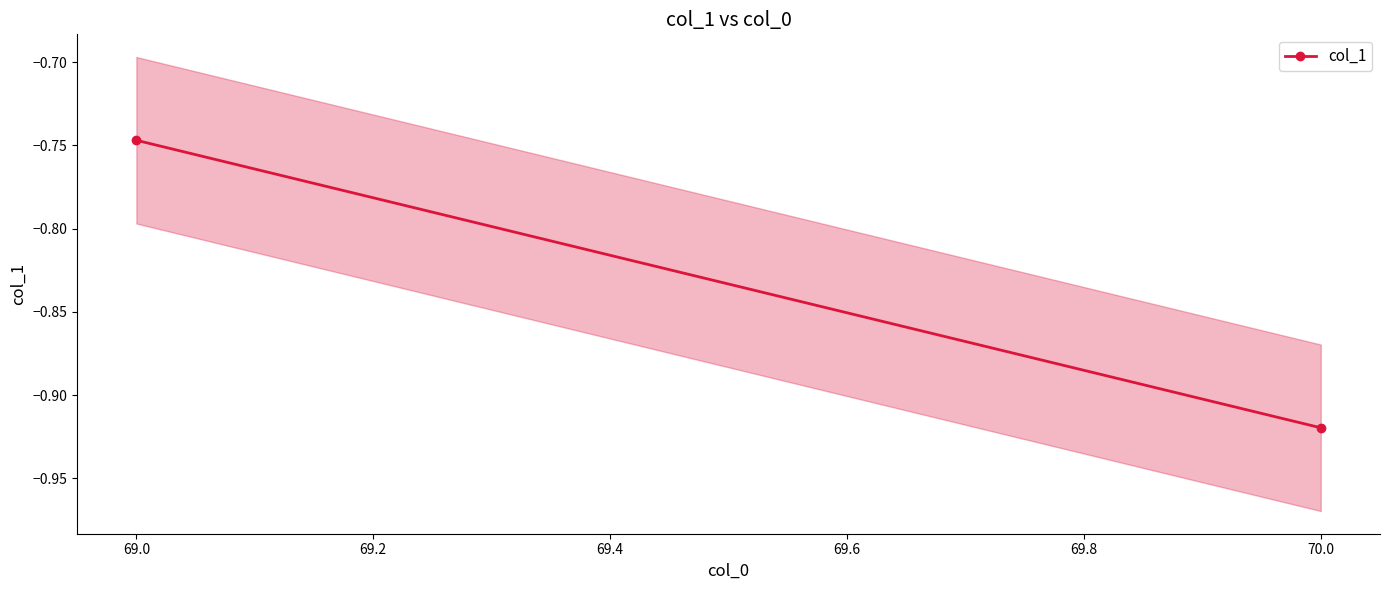

True or false: the data shows -0.2 at 69.0.

False